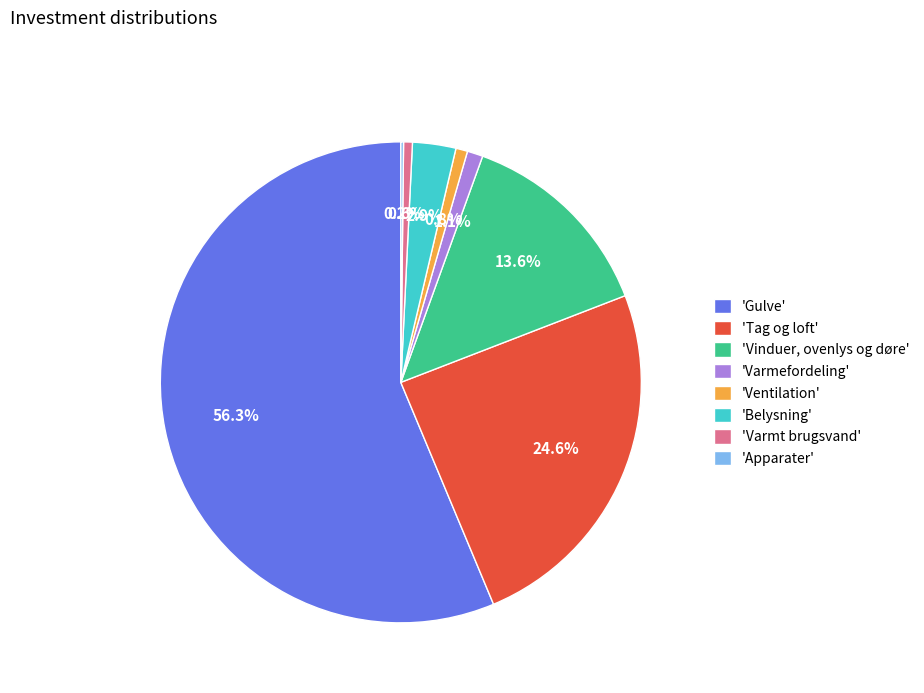

What portion of the pie excludes 'Varmt brugsvand'?

99.4%